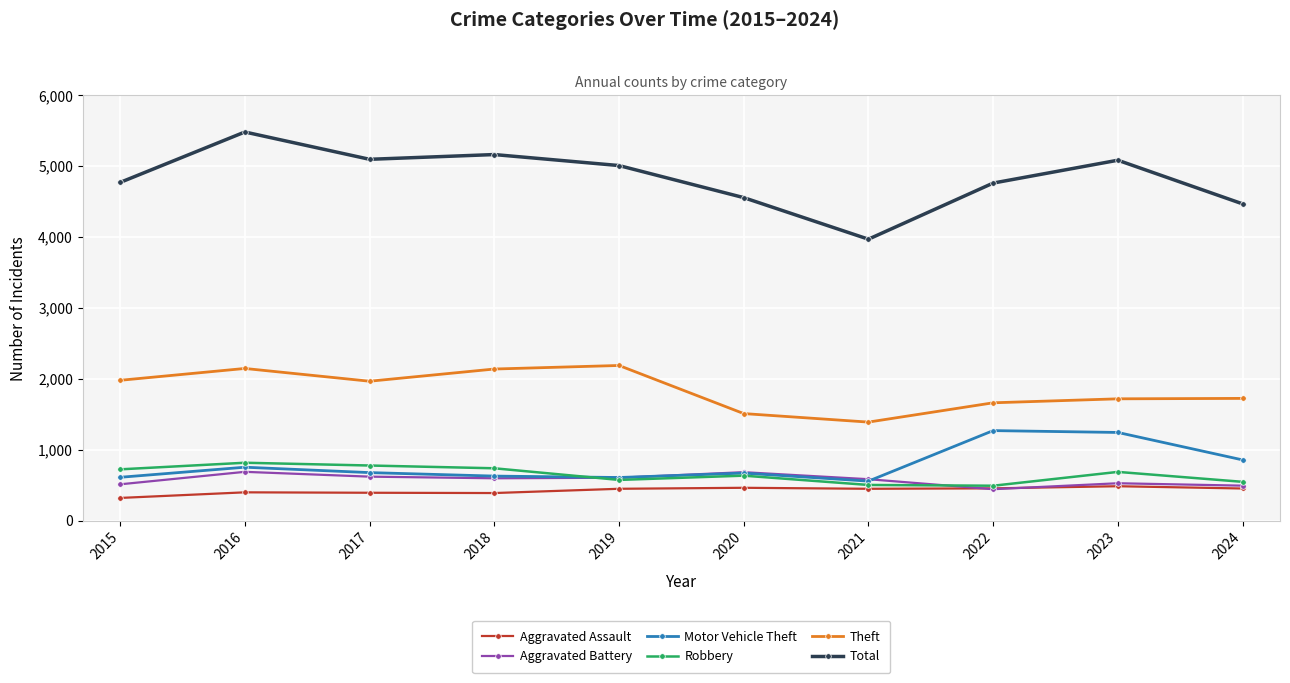

What is the lowest value of the Aggravated Battery series?

446